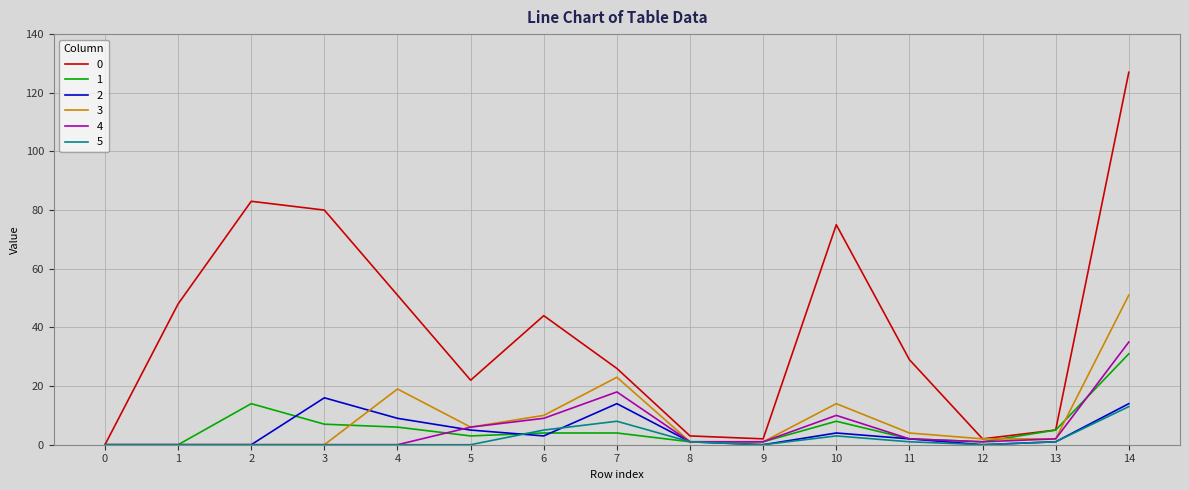

Which category has the highest value across all series?

14